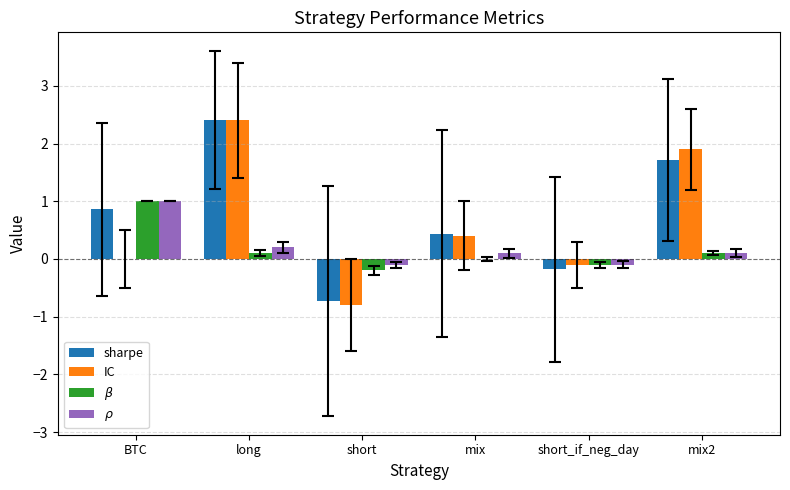

What is the maximum value shown in the chart?

2.4